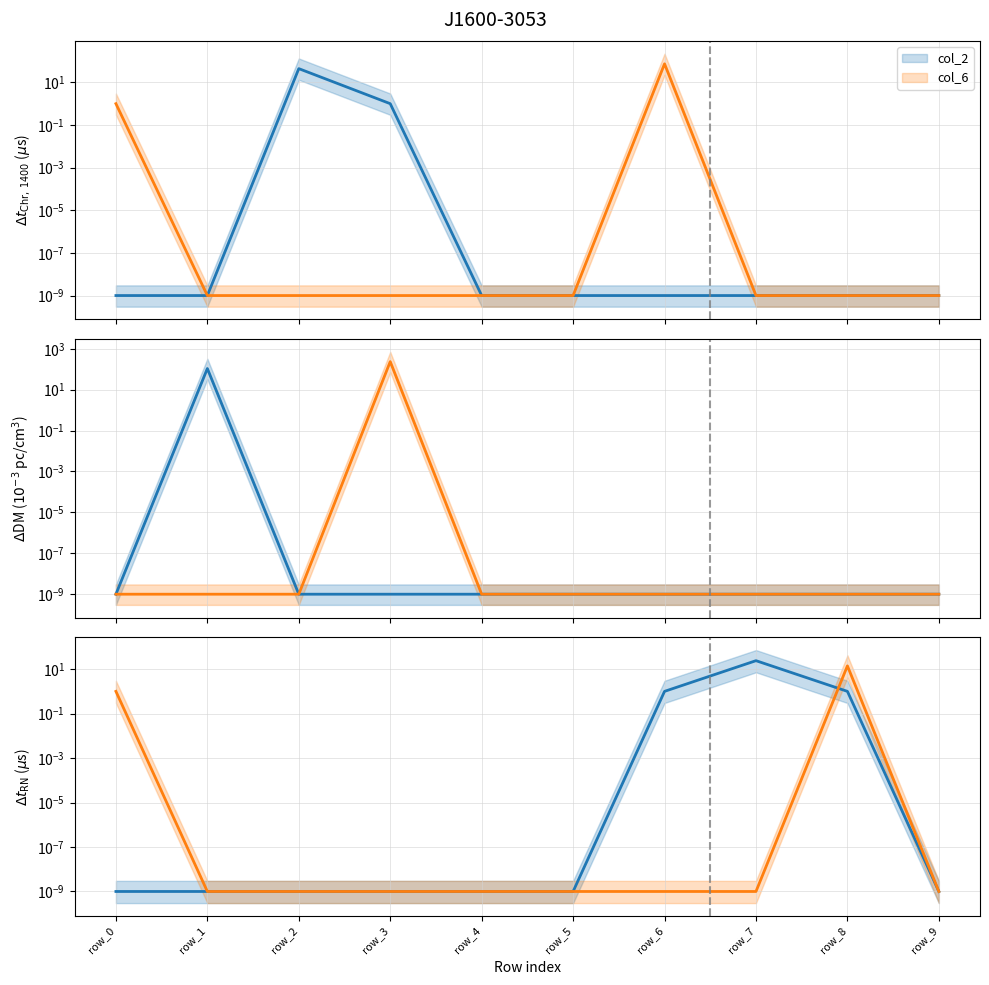

Rank the categories by col_3 value from highest to lowest.

row_3, row_0, row_1, row_2, row_4, row_5, row_6, row_7, row_8, row_9